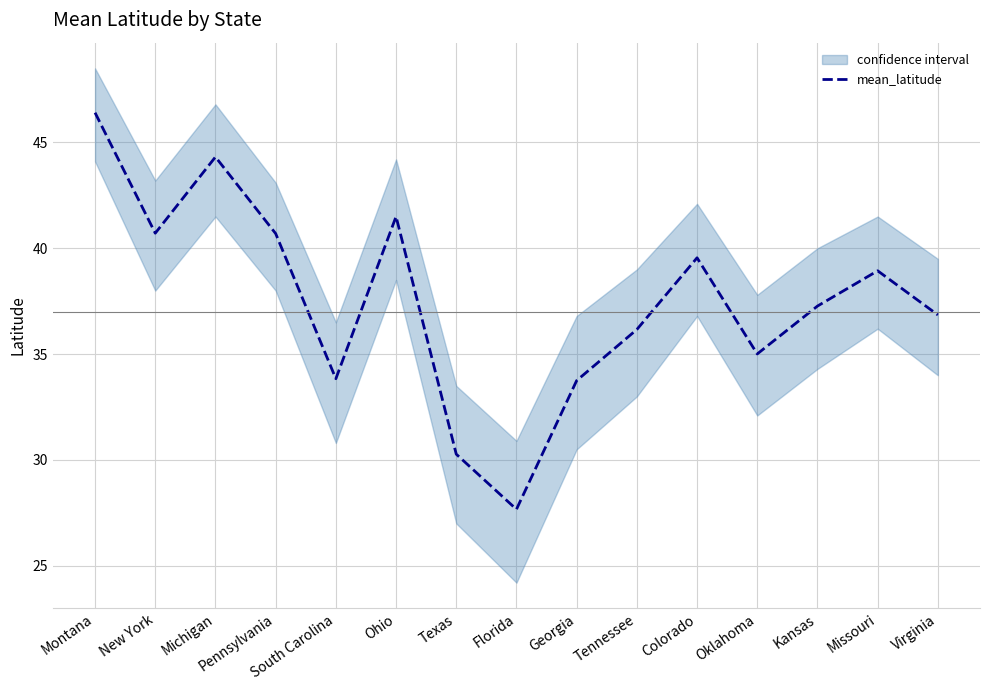

What is the approximate value at Florida?

27.7